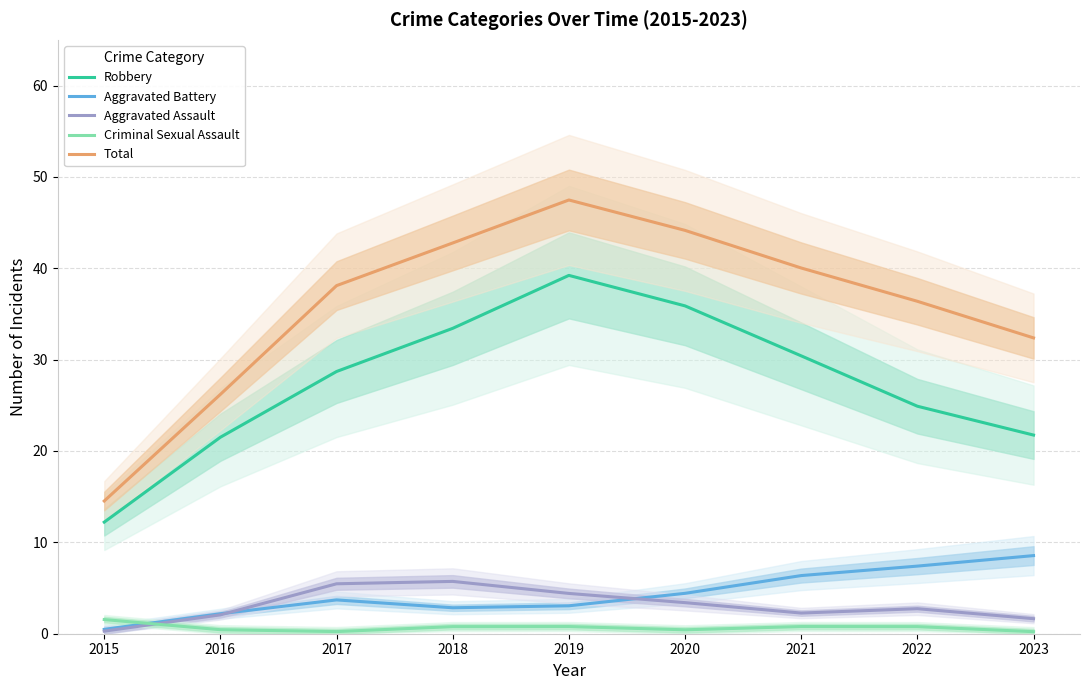

Reading left to right, what are all the values shown in this chart?

Robbery: 12.2	21.5	28.7	33.4	39.2	35.9	30.4	24.9	21.7
Aggravated Battery: 0.5	2.2	3.7	2.8	3.1	4.4	6.4	7.4	8.6
Aggravated Assault: 0.3	2.1	5.5	5.7	4.4	3.4	2.3	2.7	1.6
Criminal Sexual Assault: 1.6	0.4	0.2	0.8	0.8	0.4	0.8	0.8	0.2
Total: 14.5	26.2	38.1	42.8	47.5	44.1	40.0	36.4	32.4